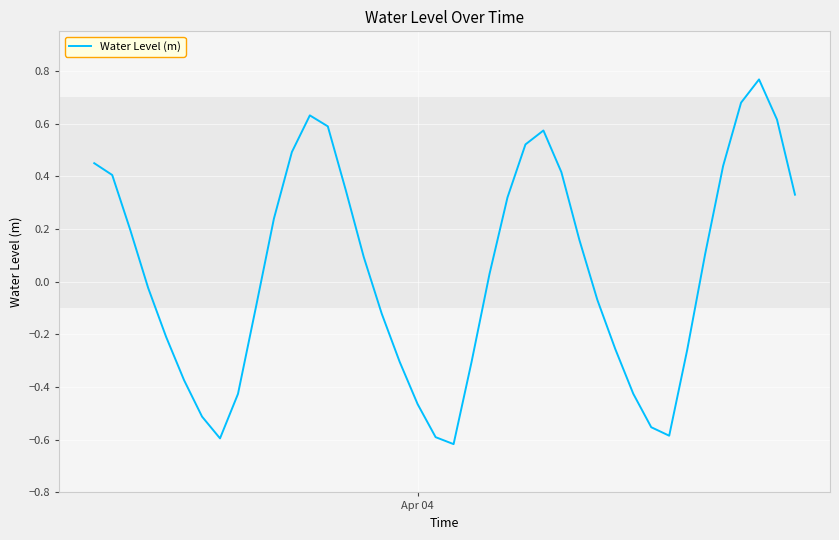

What is the difference between the maximum and minimum values?

1.4